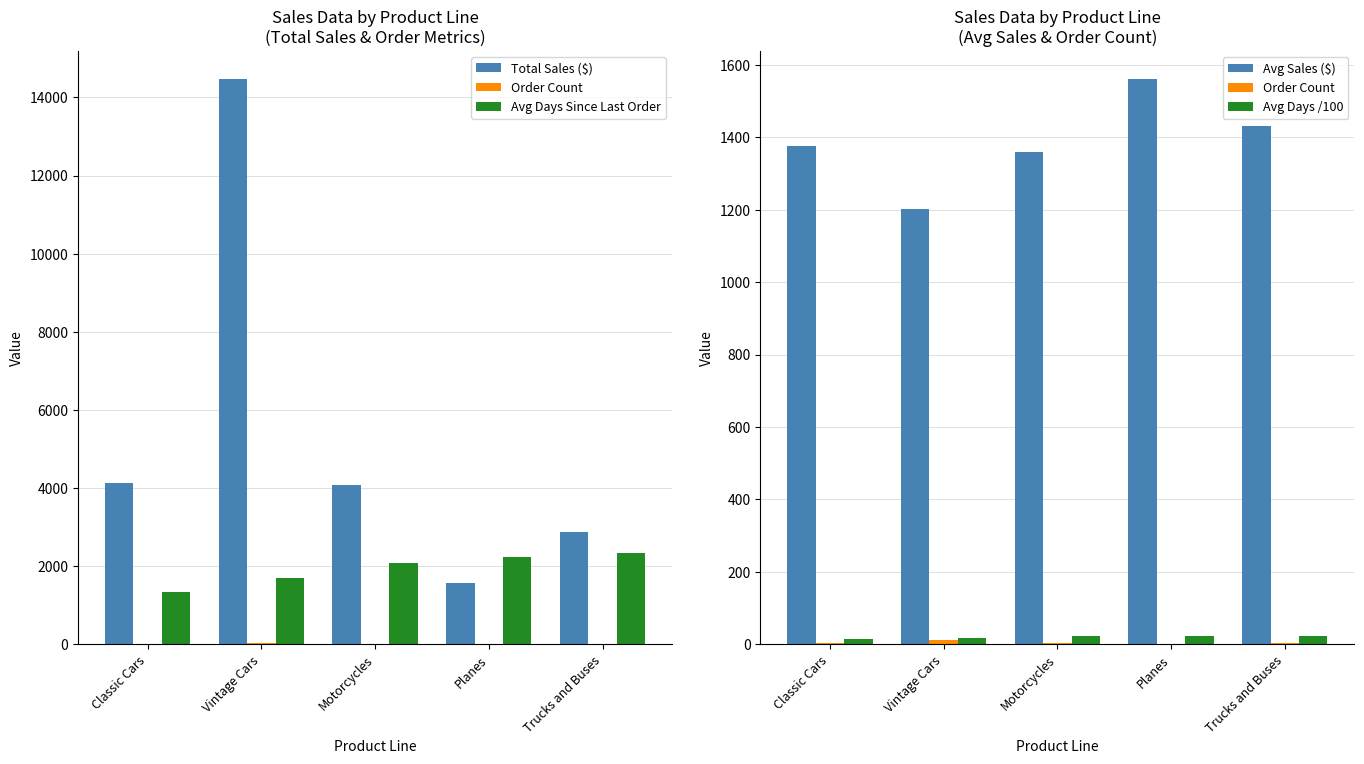

The value of Avg Sales ($) at Planes is 333.7. True or false?

False